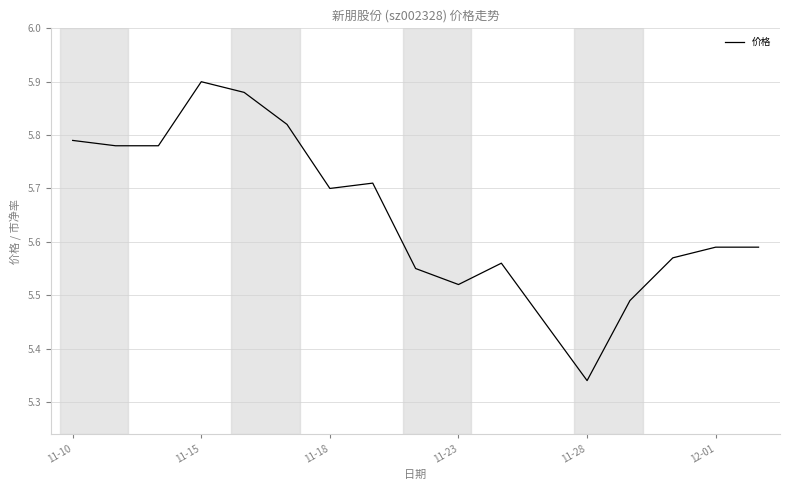

What is the difference between the maximum and minimum values?

0.6